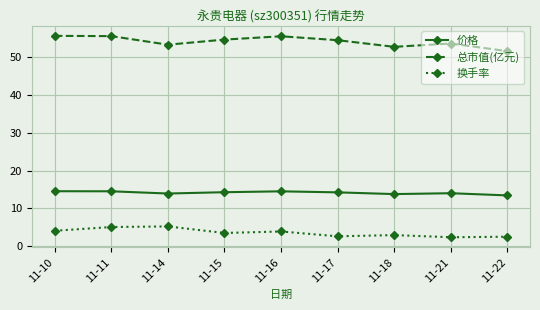

Where does the 换手率 series first go above 3?

11-10